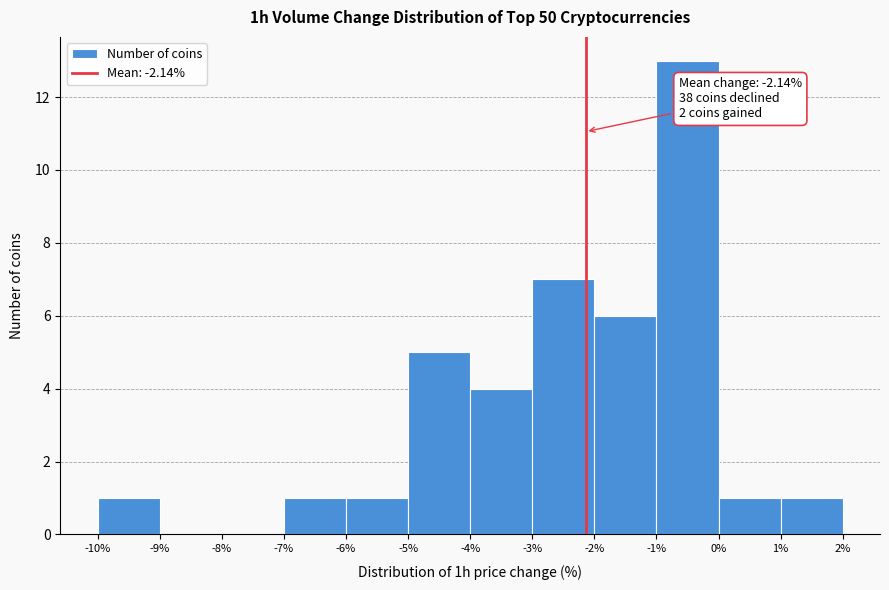

Over which range of the x-axis is the bar tallest?

-1% to 0%